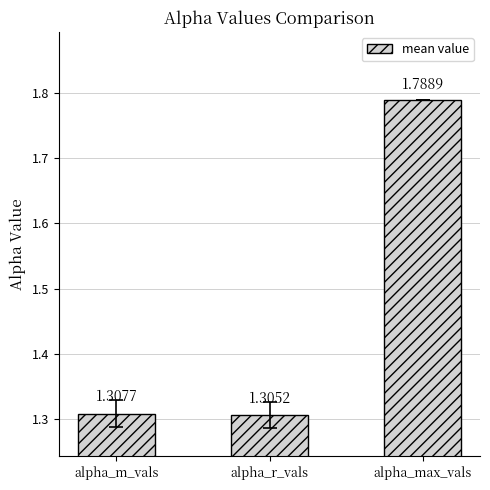

What is the ratio of the value at alpha_m_vals to the value at alpha_max_vals?

0.7